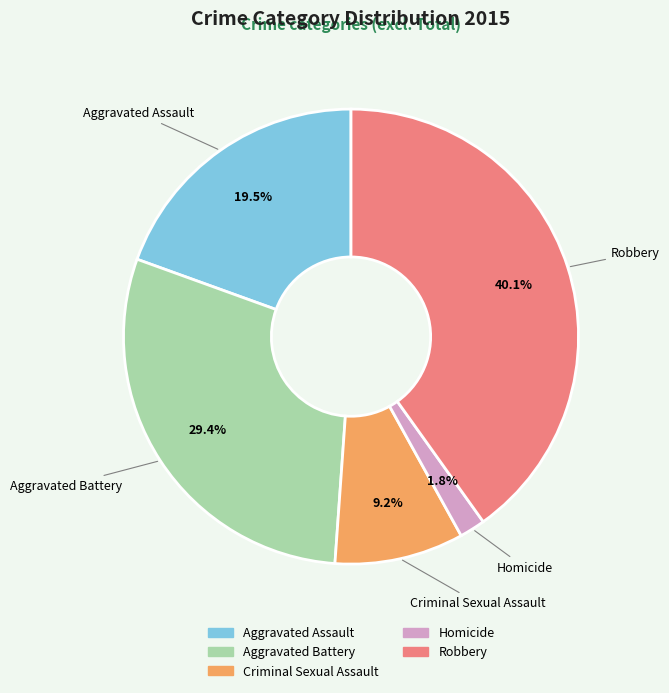

Rank the categories by value from highest to lowest.

Robbery, Aggravated Battery, Aggravated Assault, Criminal Sexual Assault, Homicide